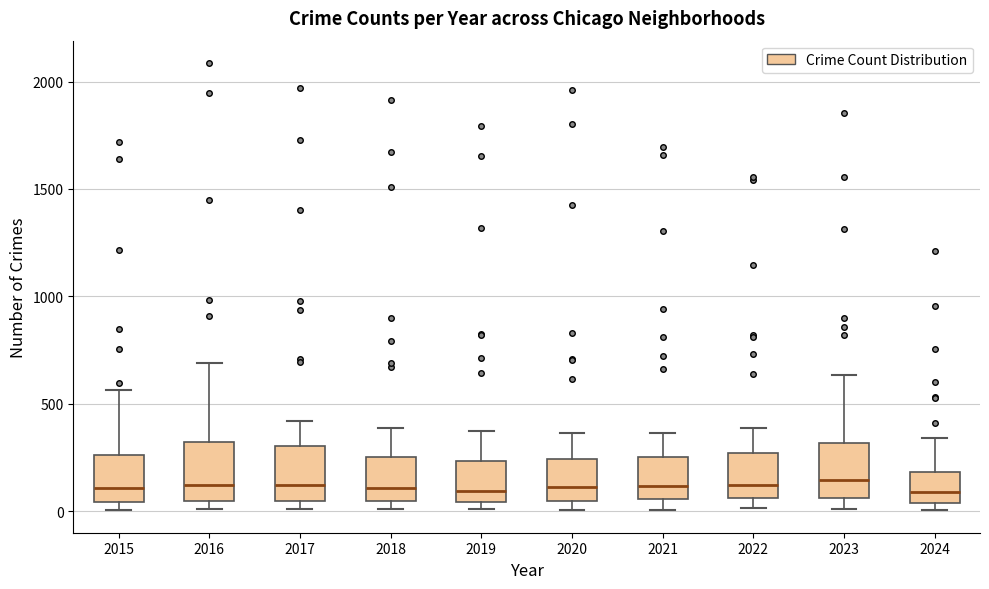

Reading left to right, read every box against the y-axis: the position of its median line, the range the box covers, and the ends of its whiskers. The values are not printed on the chart, so give them approximately, as read against the axis.

2015: median 100, box 50 to 250, whiskers 0 to 550
2016: median 150, box 50 to 300, whiskers 0 to 700
2017: median 100, box 50 to 300, whiskers 0 to 400
2018: median 100, box 50 to 250, whiskers 0 to 400
2019: median 100, box 50 to 250, whiskers 0 to 400
2020: median 100, box 50 to 250, whiskers 0 to 350
2021: median 100, box 50 to 250, whiskers 0 to 350
2022: median 100, box 50 to 250, whiskers 0 to 400
2023: median 150, box 50 to 300, whiskers 0 to 650
2024: median 100, box 50 to 200, whiskers 0 to 350